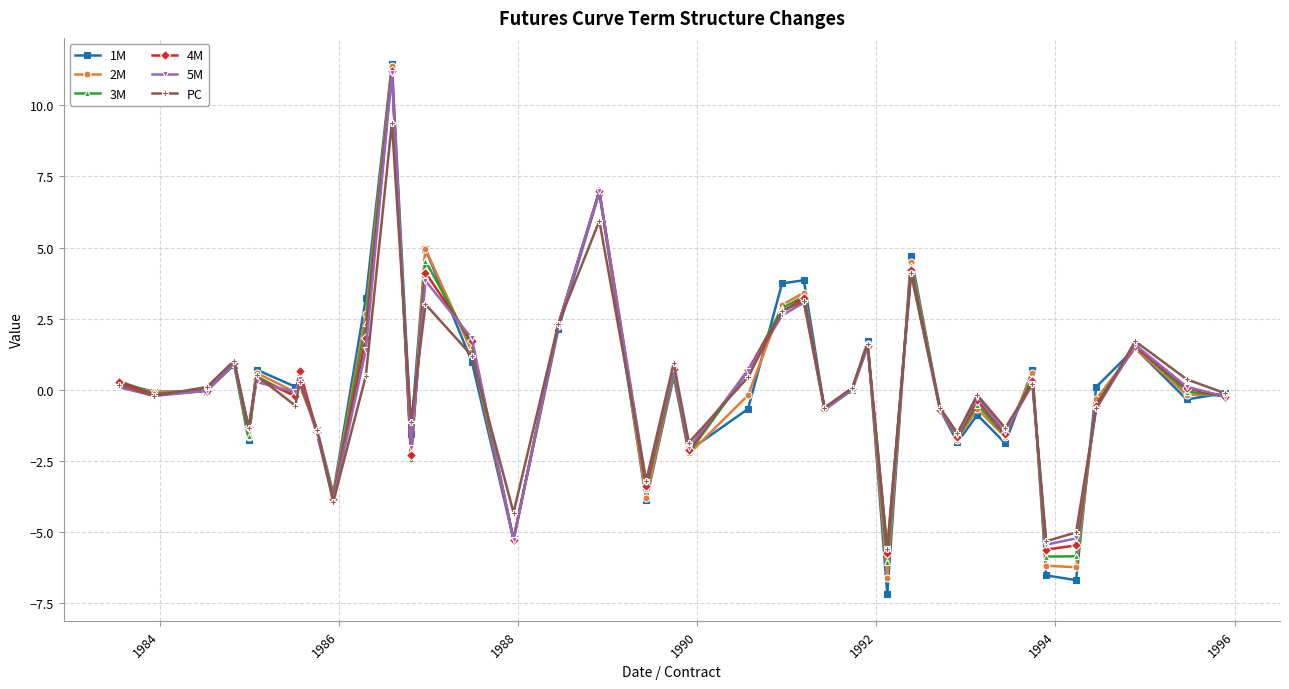

What is the sum of all 4M values?

3.0